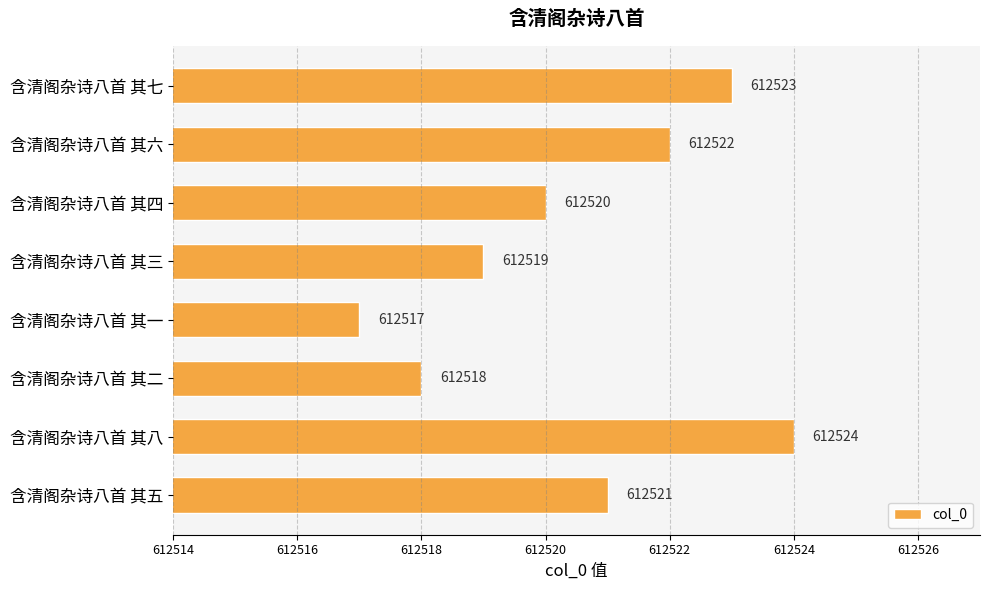

Reading top to bottom, transcribe all the data shown in this chart.

612523	612522	612520	612519	612517	612518	612524	612521